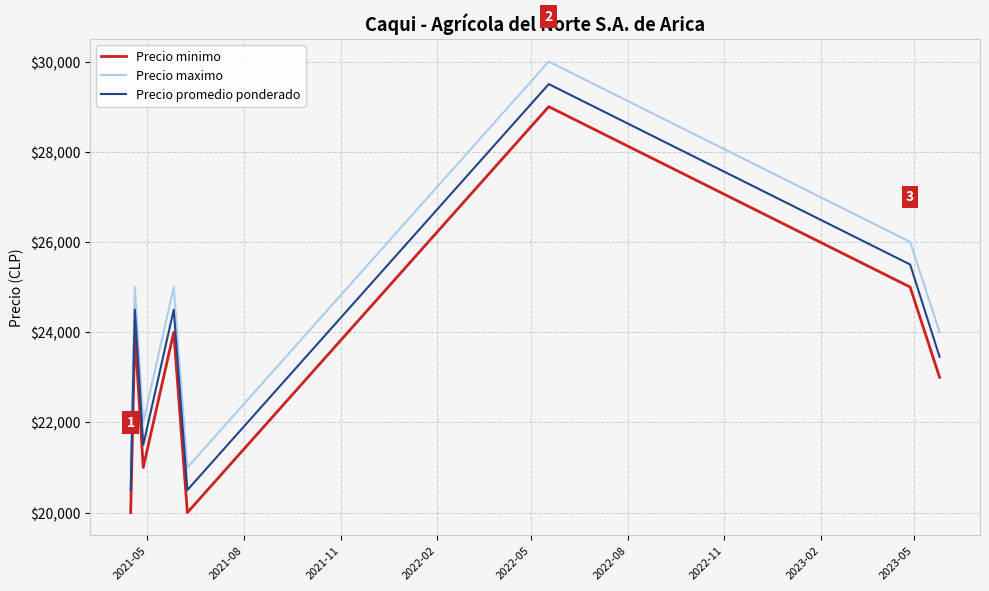

What is the smallest value displayed?

20000